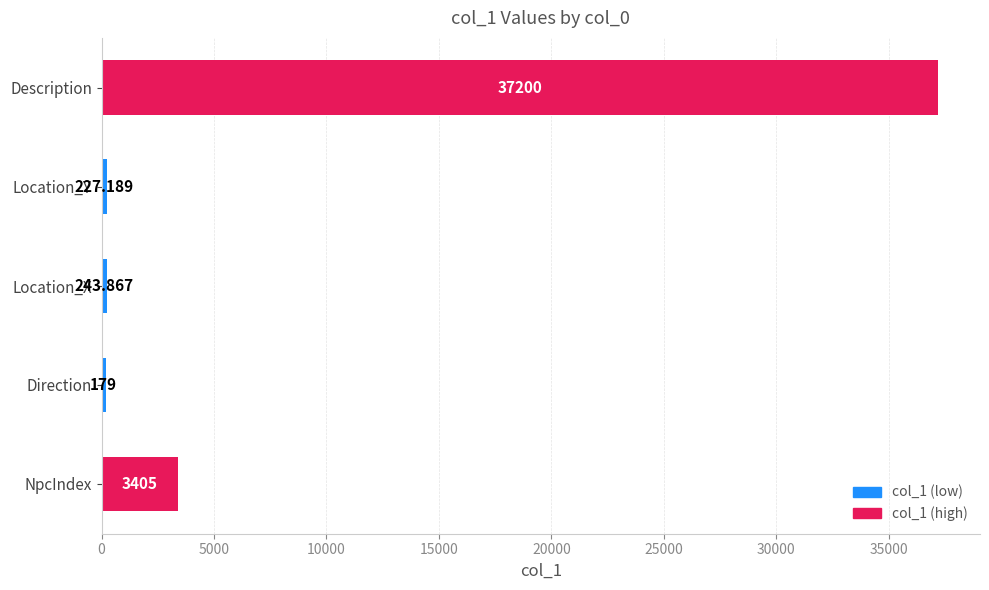

Between Direction and Location_Y, which is larger?

Location_Y